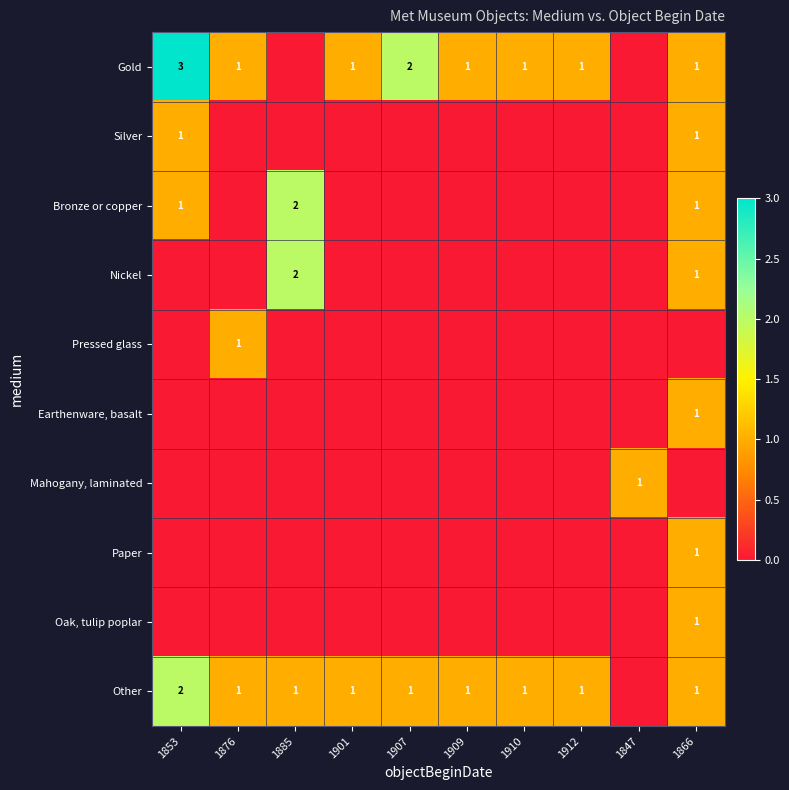

How many categories are shown in the chart?

10